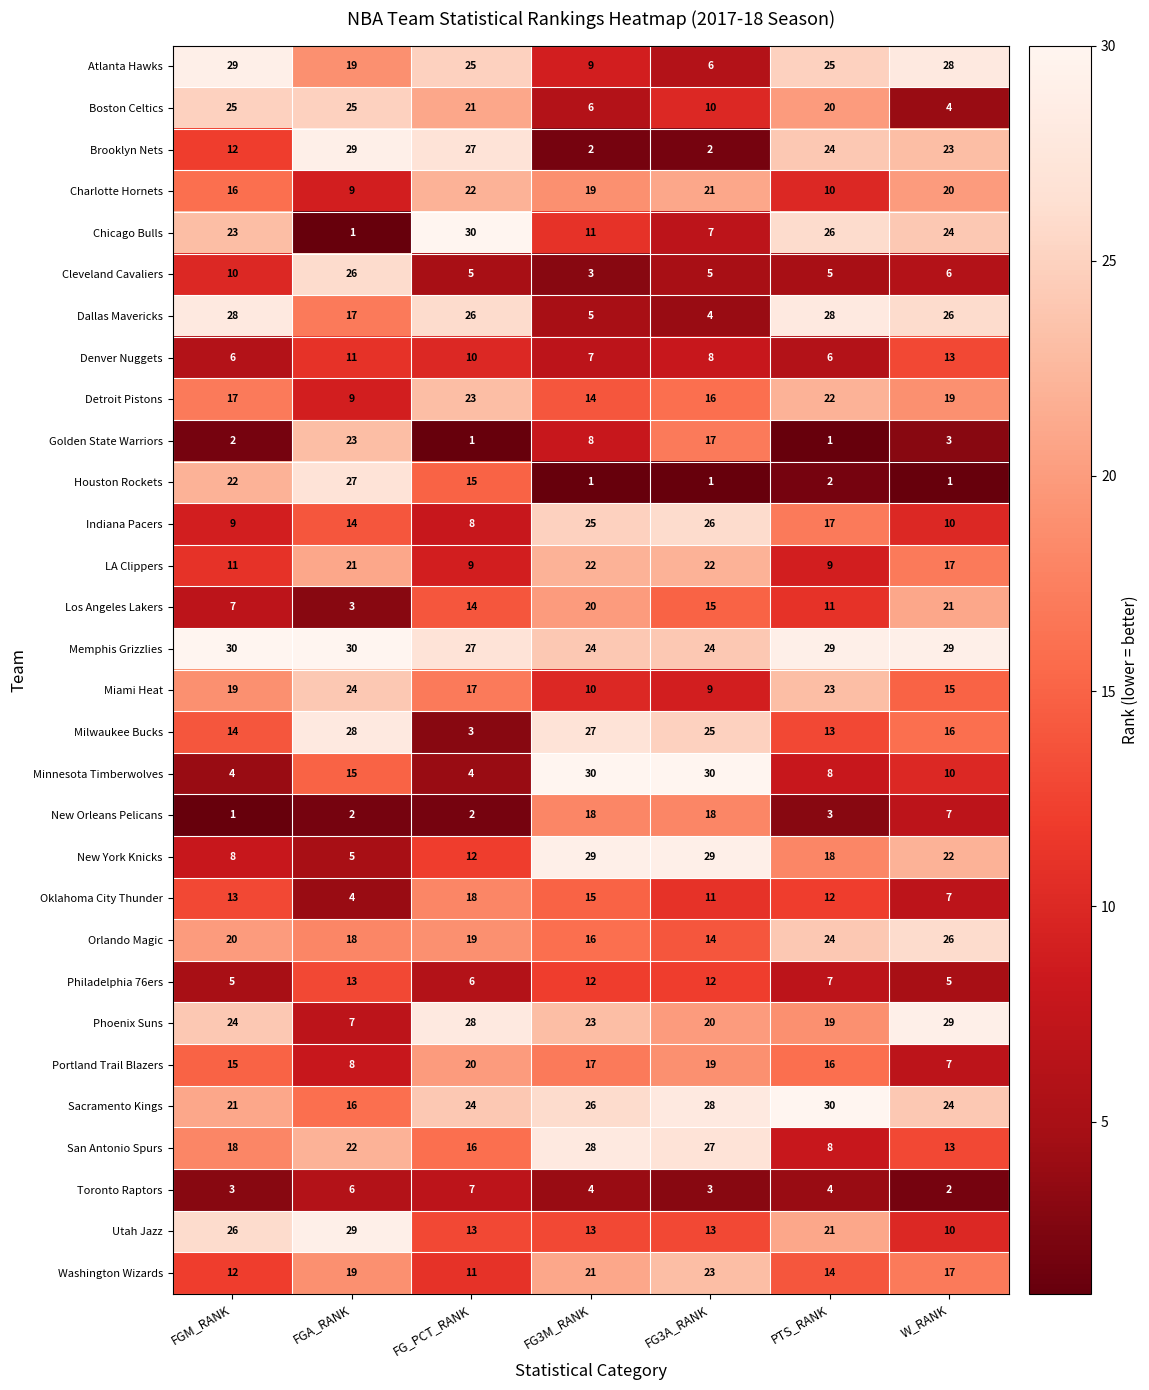

True or false: Utah Jazz has a value of 29 at FGA_RANK.

True